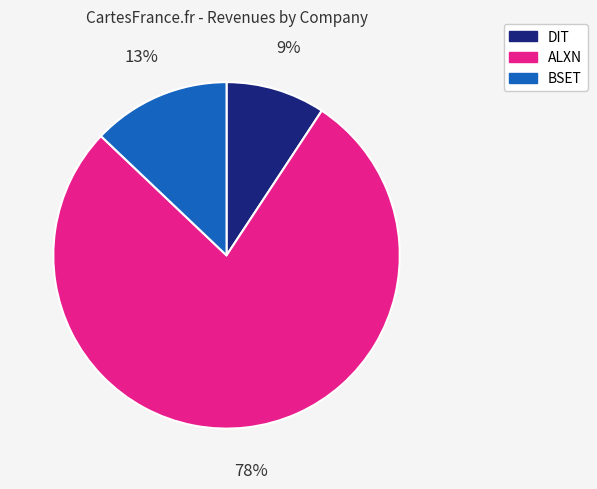

To the nearest percent, what is the average slice percentage?

33%